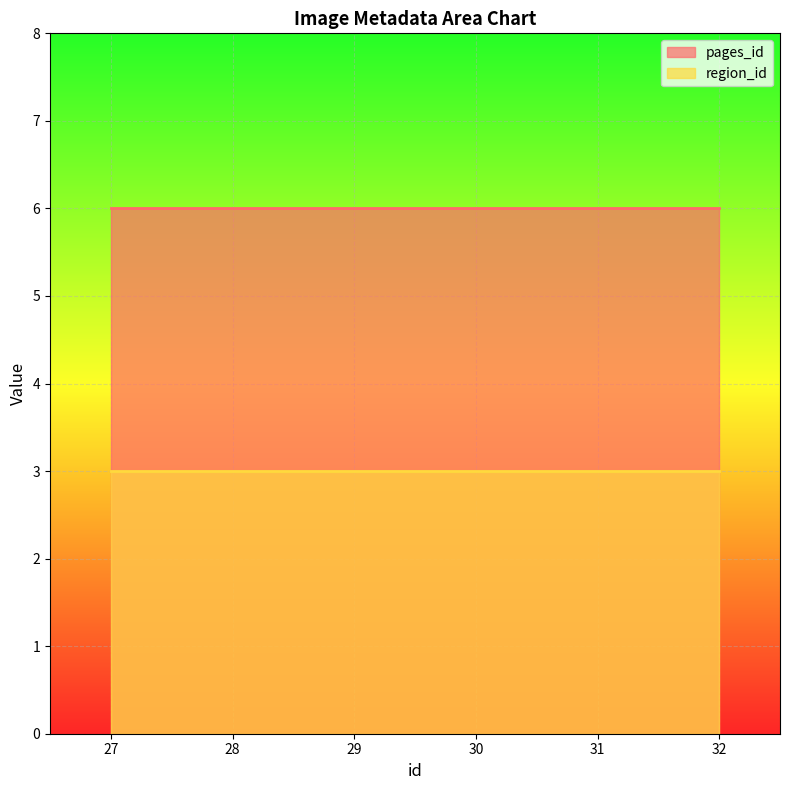

What value does the pages_id series have at 31?

6